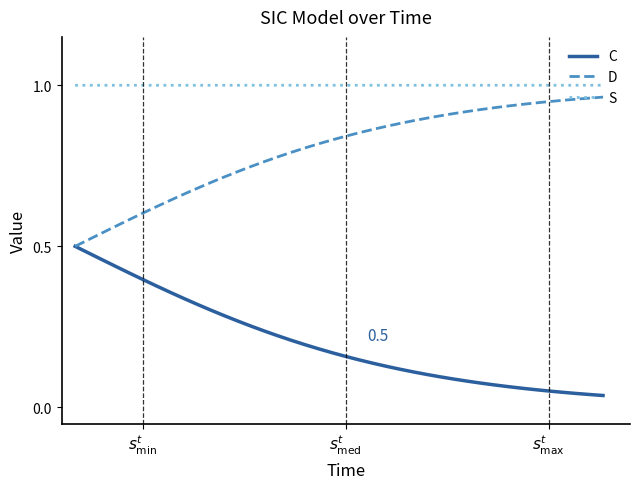

True or false: S and C cross at least once.

False